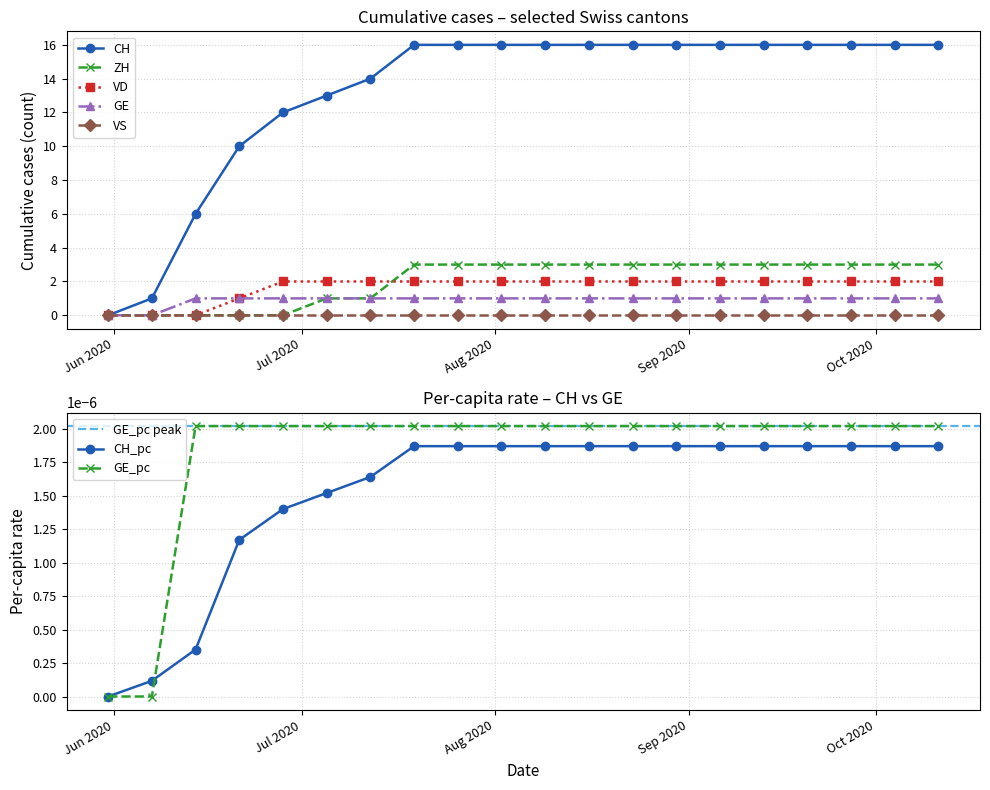

Which category has the highest value across all series?

2020-07-19